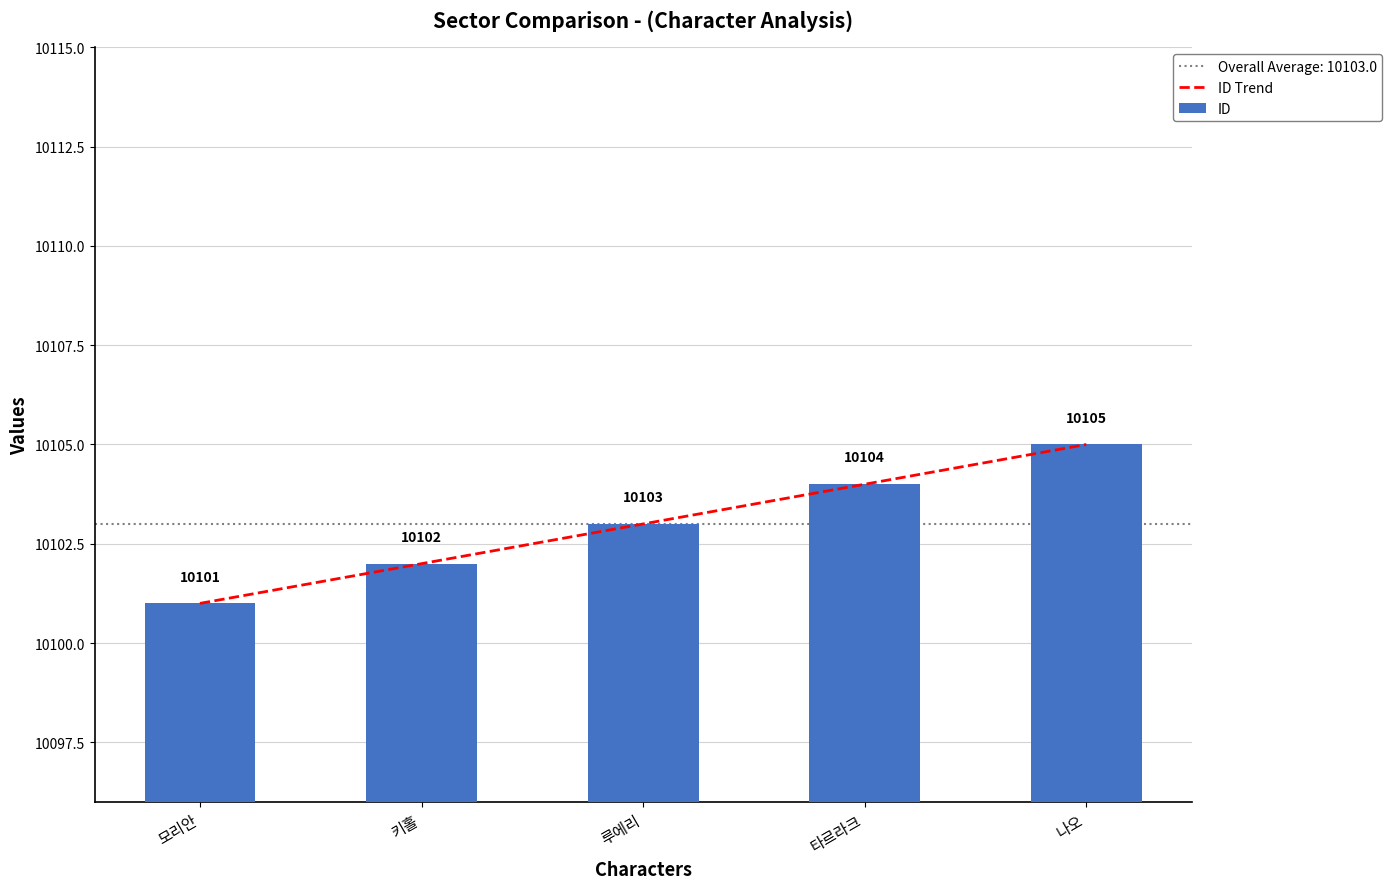

Which category has the lowest value in the ID Trend series?

모리안